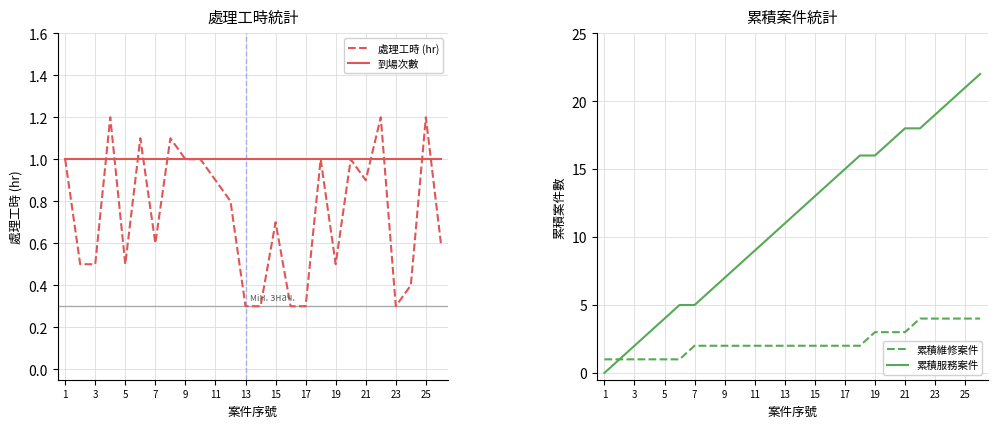

What is the minimum value for 處理工時 (hr)?

0.3